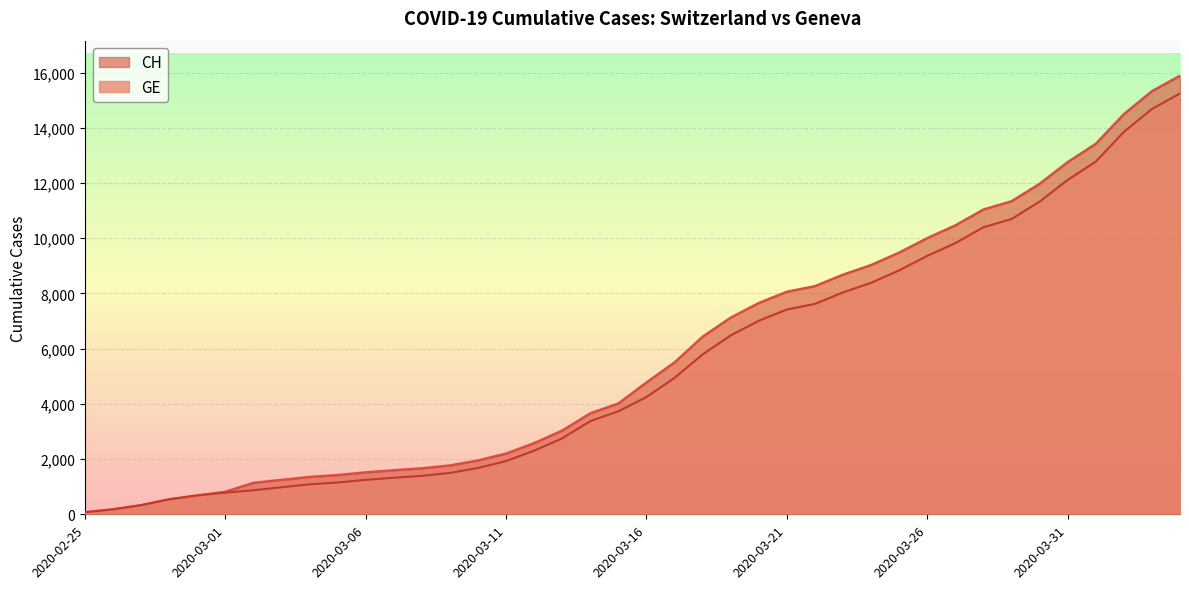

Is it true that GE equals 1284 at 2020-03-18?

False